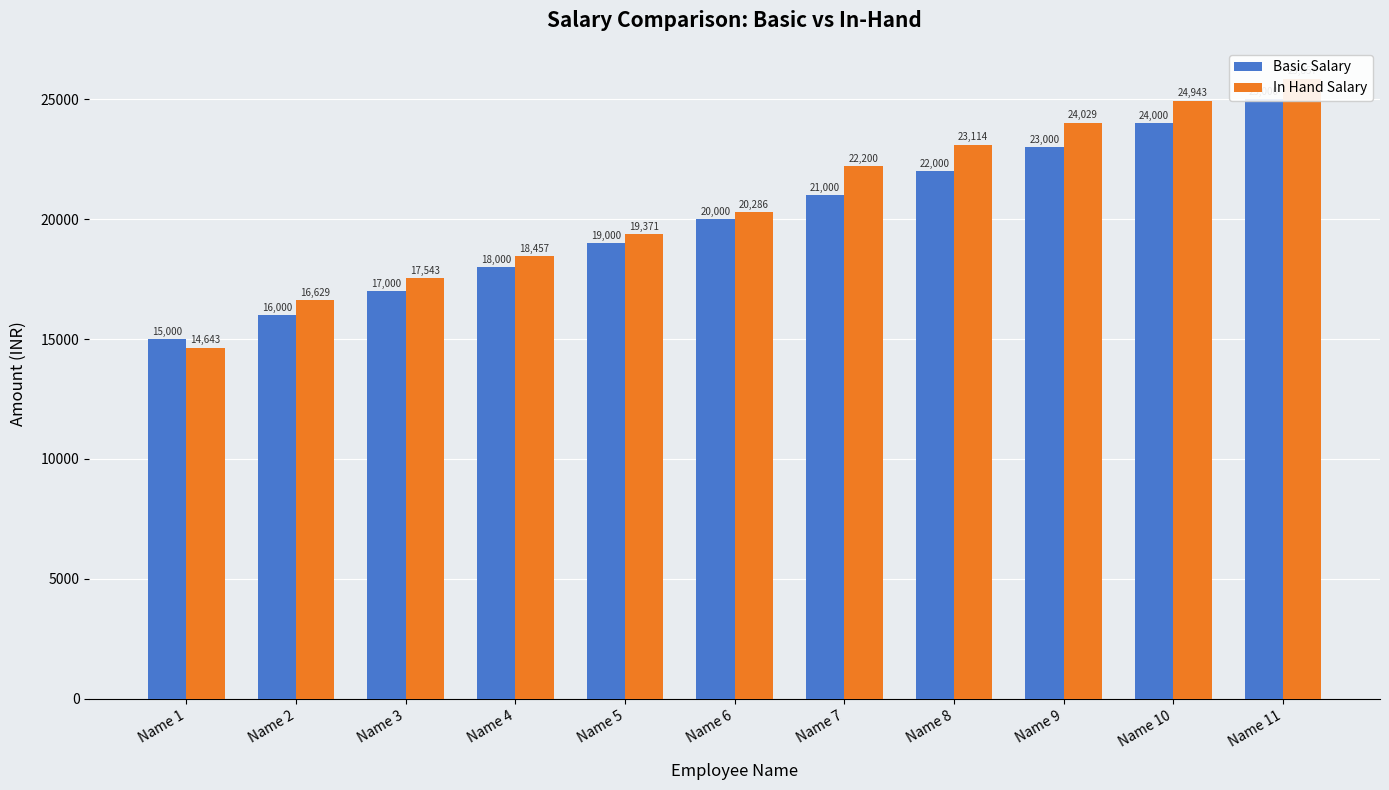

What are all the series names shown in the legend?

Basic Salary, In Hand Salary